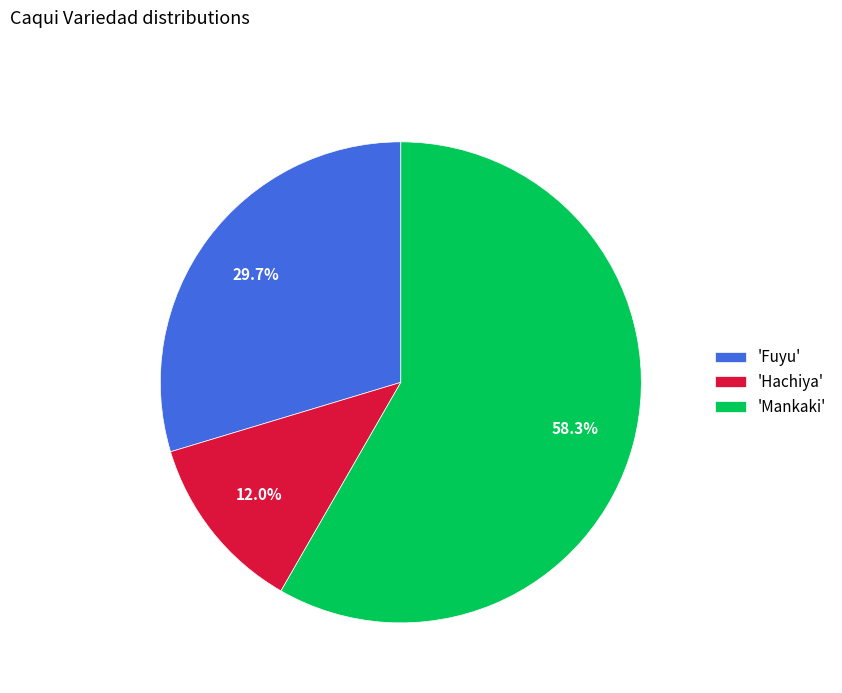

Does any single category account for the majority?

Yes